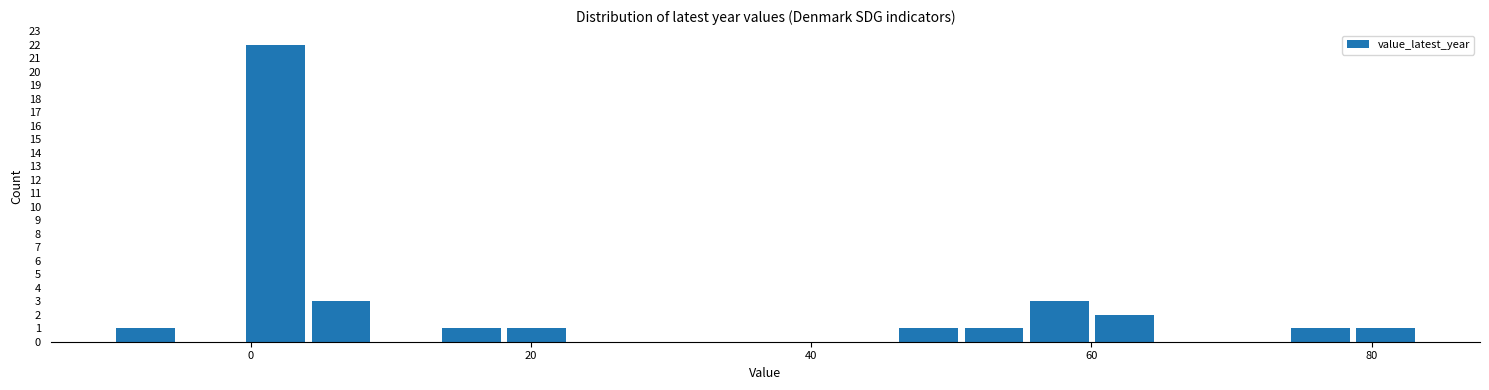

Around what value on the x-axis is the tallest bar? Give the approximate position of its centre, as read against the axis.

2